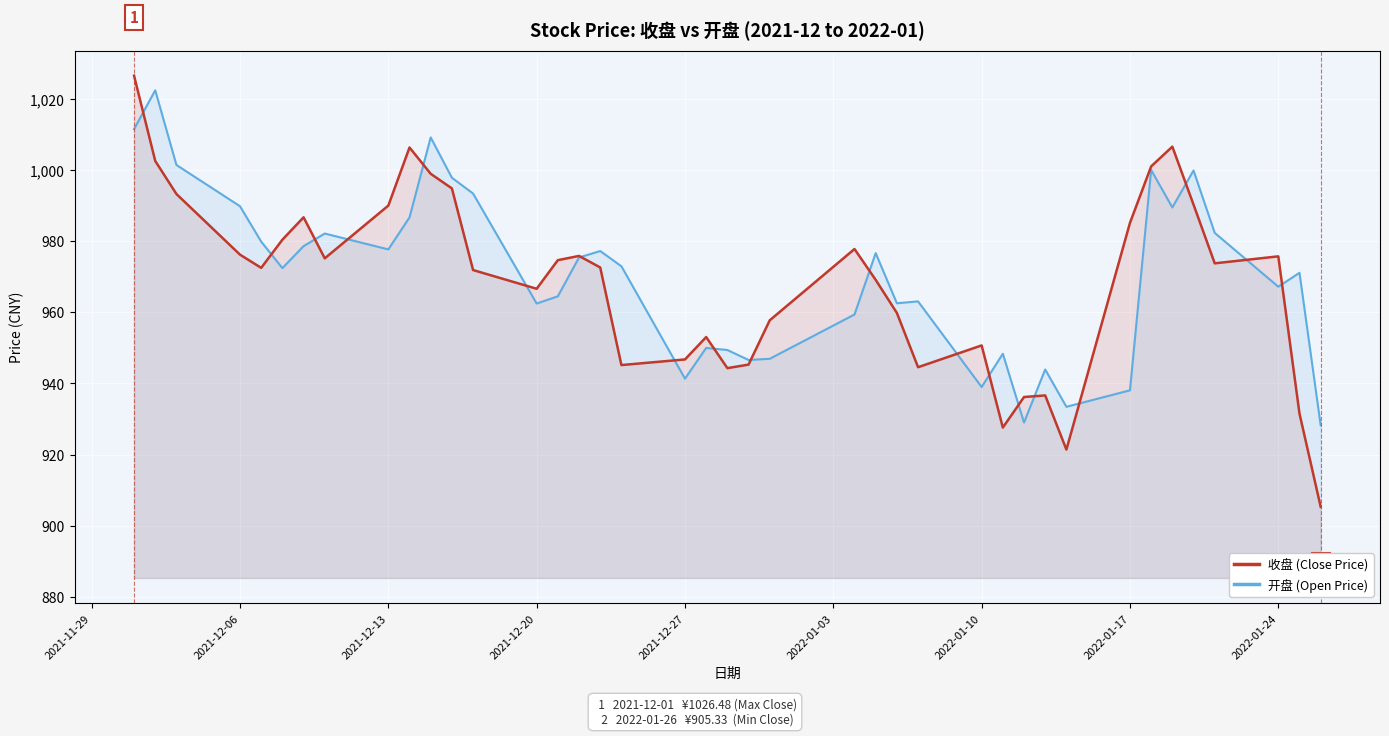

Count the number of categories in the chart.

40